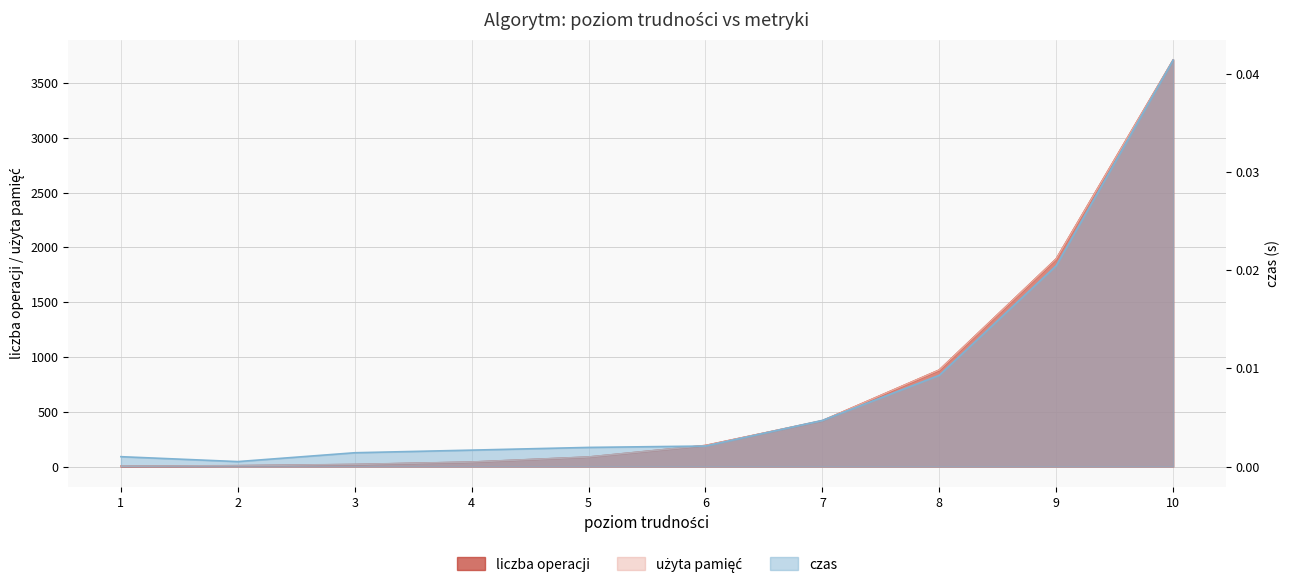

Reading right to left, what are all the values shown in this chart?

liczba operacji: 10=3709.4	9=1894.2	8=880.0	7=417.2	6=191.1	5=85.9	4=40.0	3=18.0	2=6.8	1=1.5
użyta pamięć: 10=3710.4	9=1895.2	8=881.0	7=418.2	6=192.1	5=86.9	4=41.0	3=19.0	2=7.8	1=2.5
czas: 10=0.0	9=0.0	8=0.0	7=0.0	6=0.0	5=0.0	4=0.0	3=0.0	2=0.0	1=0.0